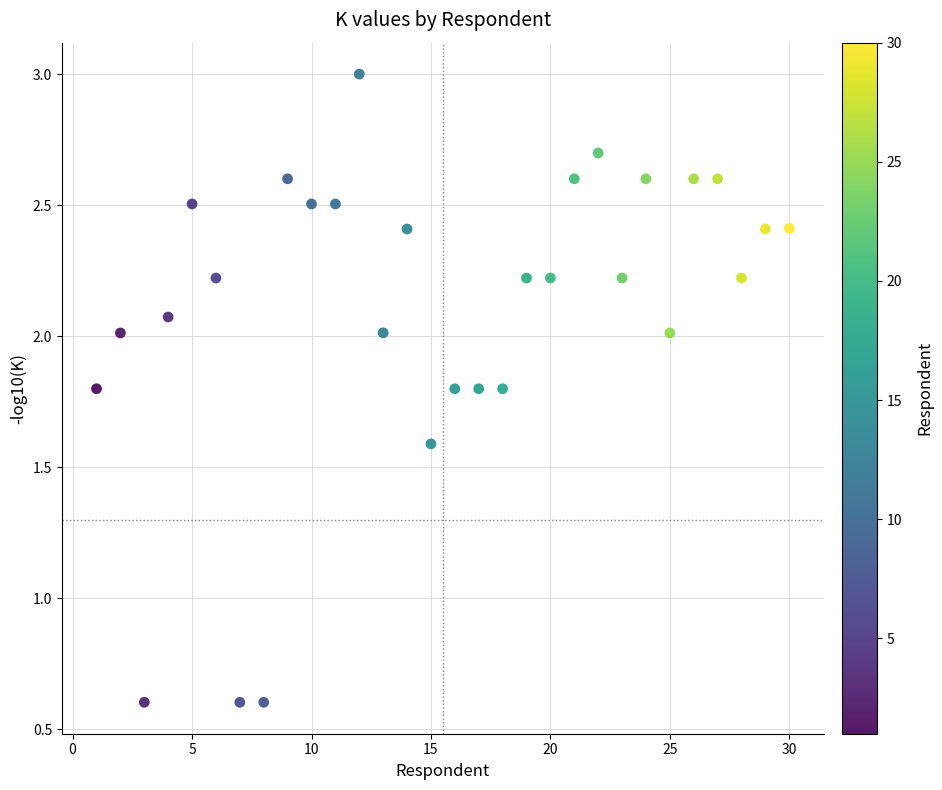

What is the range of X values (max minus min)?

29.0